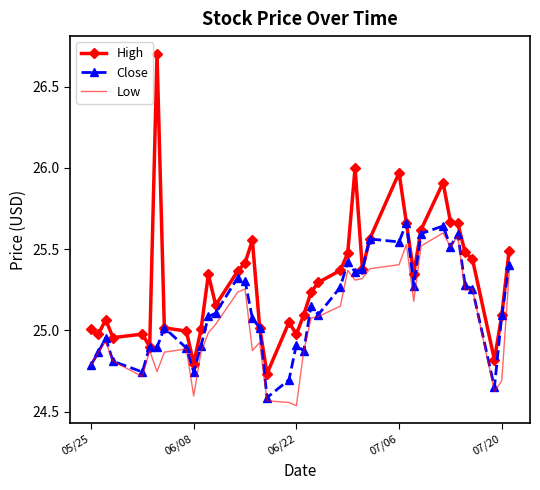

True or false: High has more than 1 points higher than both neighbors.

True